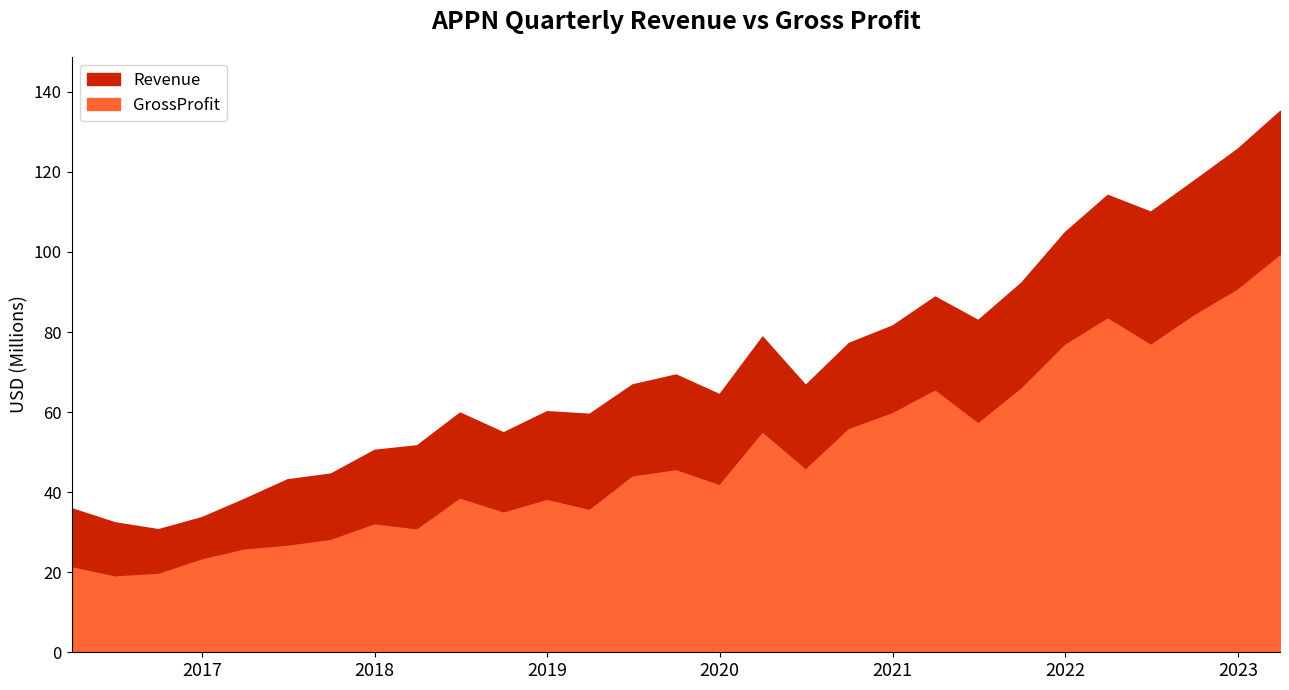

What is the value of the Revenue point at the 22nd from the left?

82999000